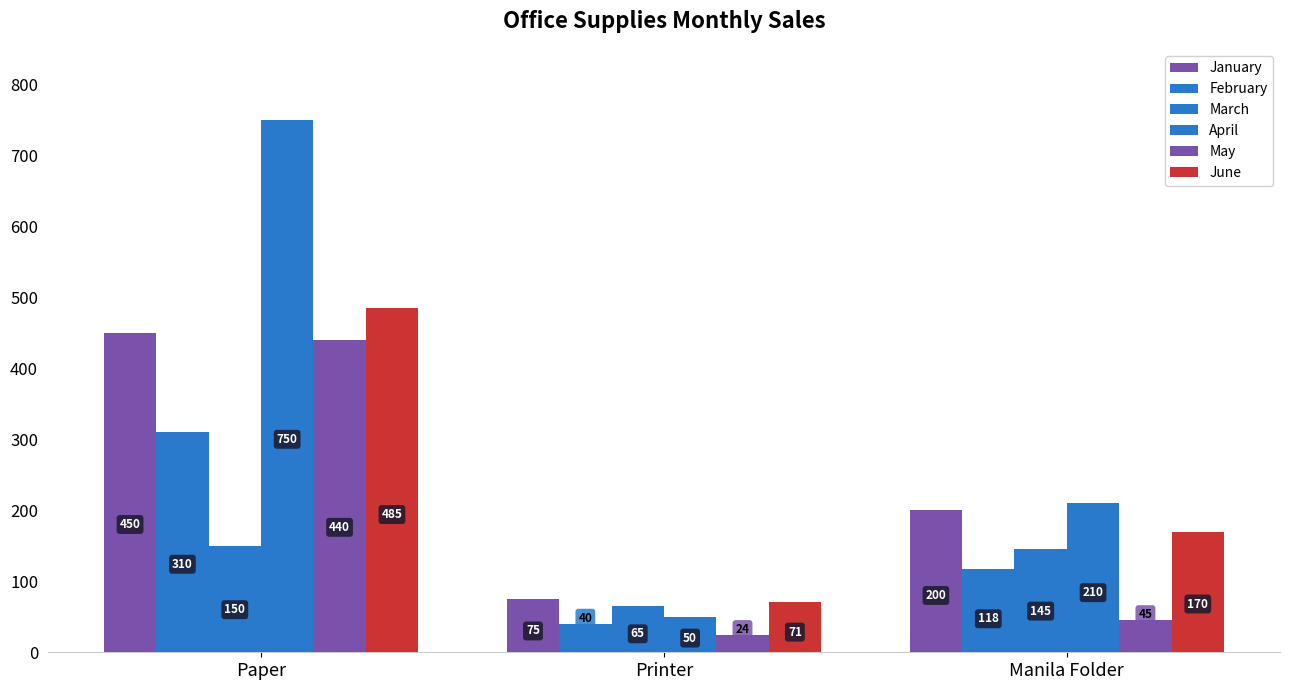

What is the value of the April bar at the 3rd from the left?

210